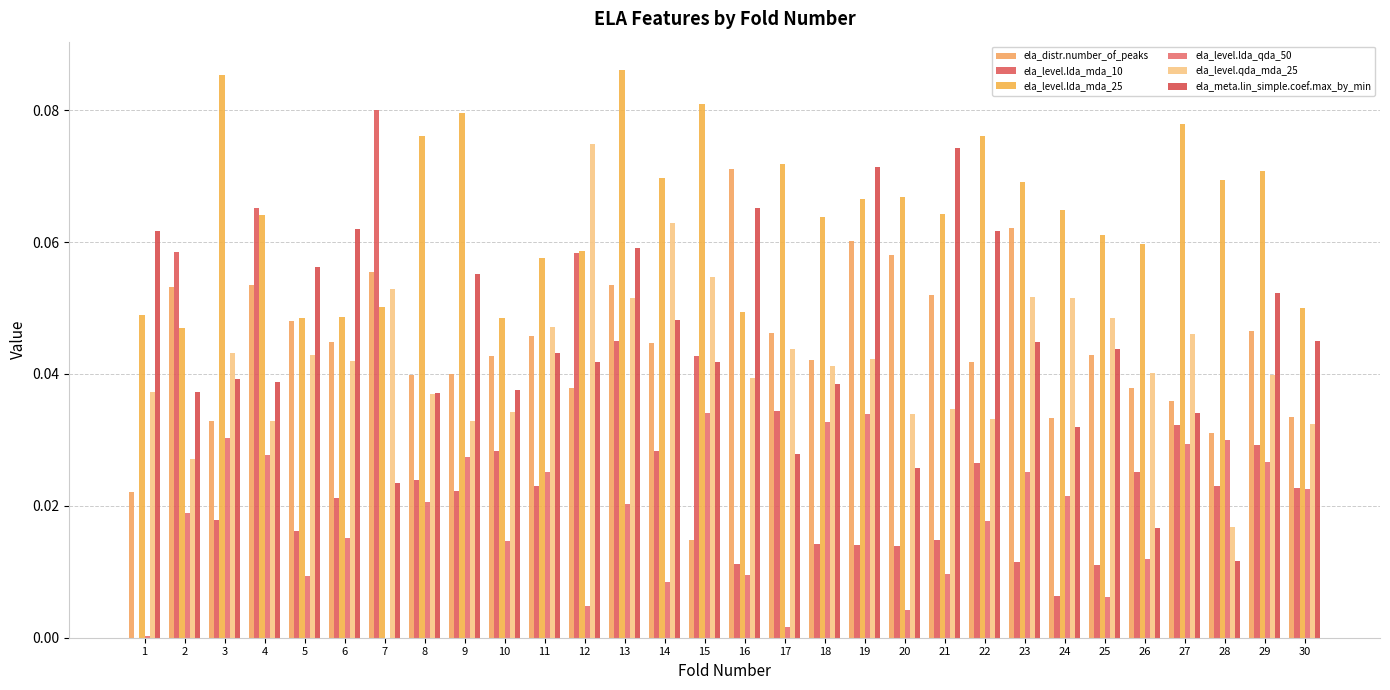

How many distinct data groups are displayed?

6